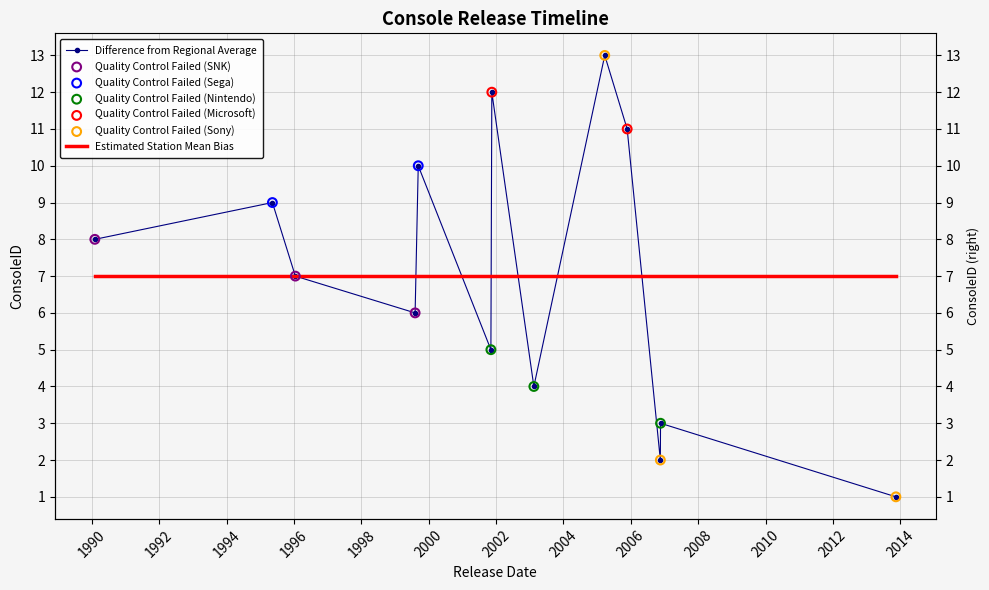

What is the total value across all series at 1994?

13